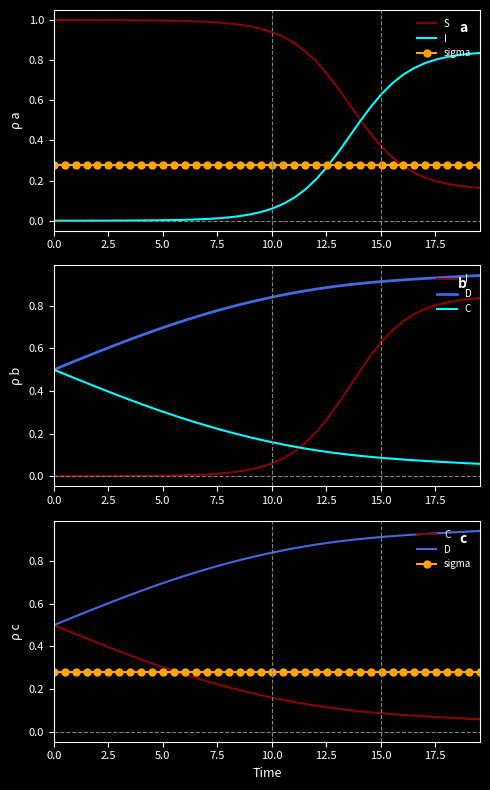

What is the sum of all C values?

8.3